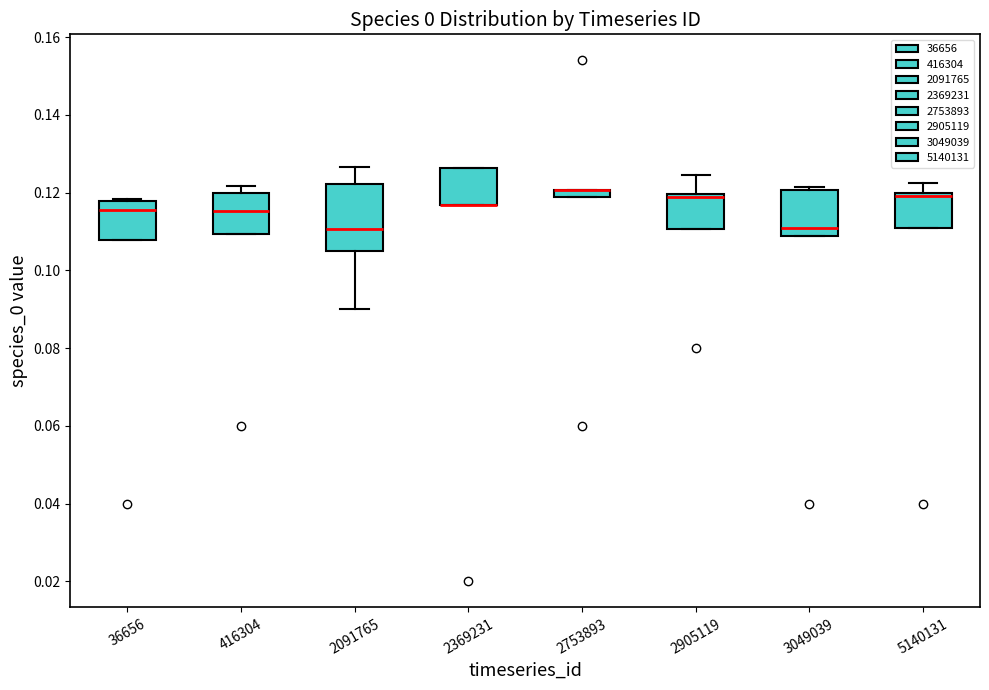

Which box is the tallest, from its lower edge to its upper edge?

2091765